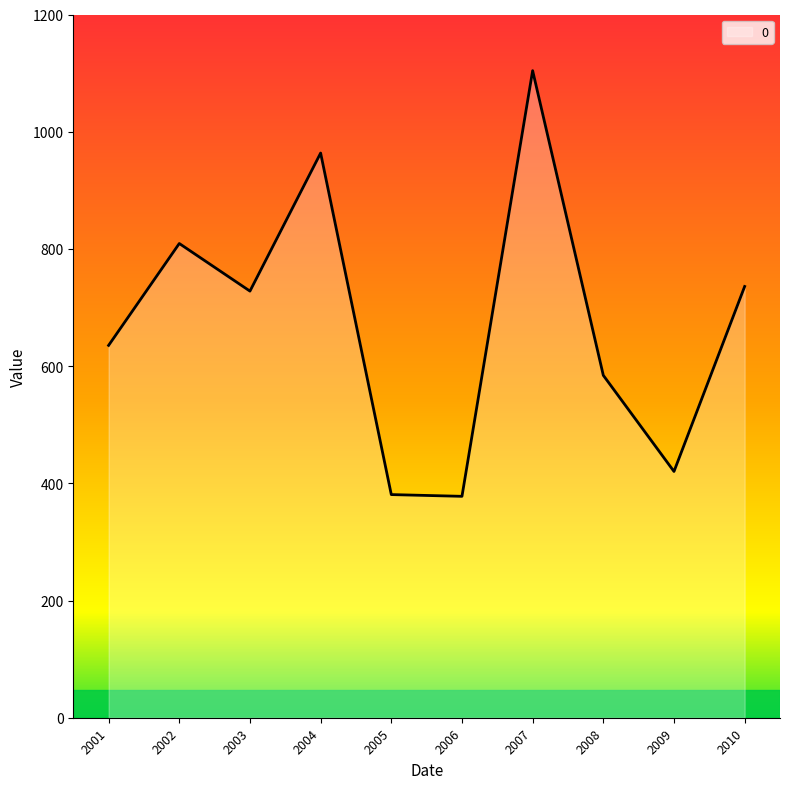

What is the minimum value shown in the chart?

377.8